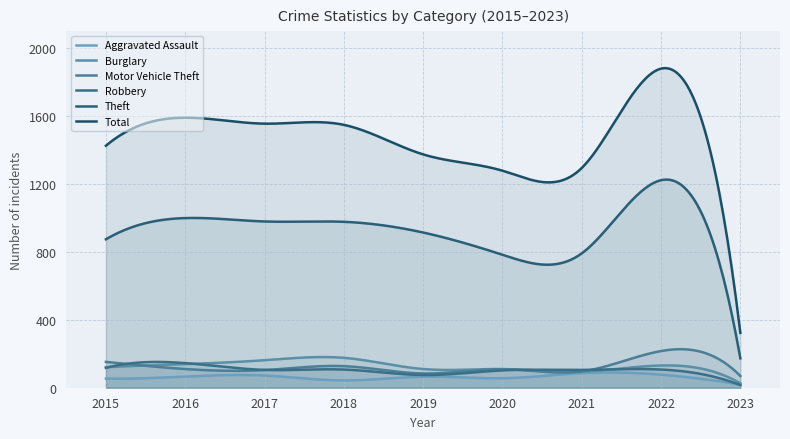

True or false: Burglary and Aggravated Assault cross at least once.

False